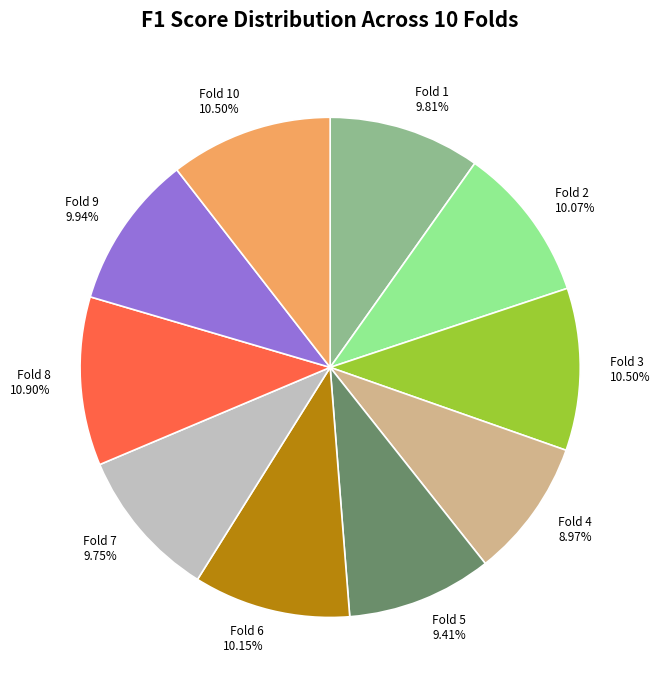

Combined, do Fold 4 8.97% and Fold 1 9.81% account for over 50%?

No